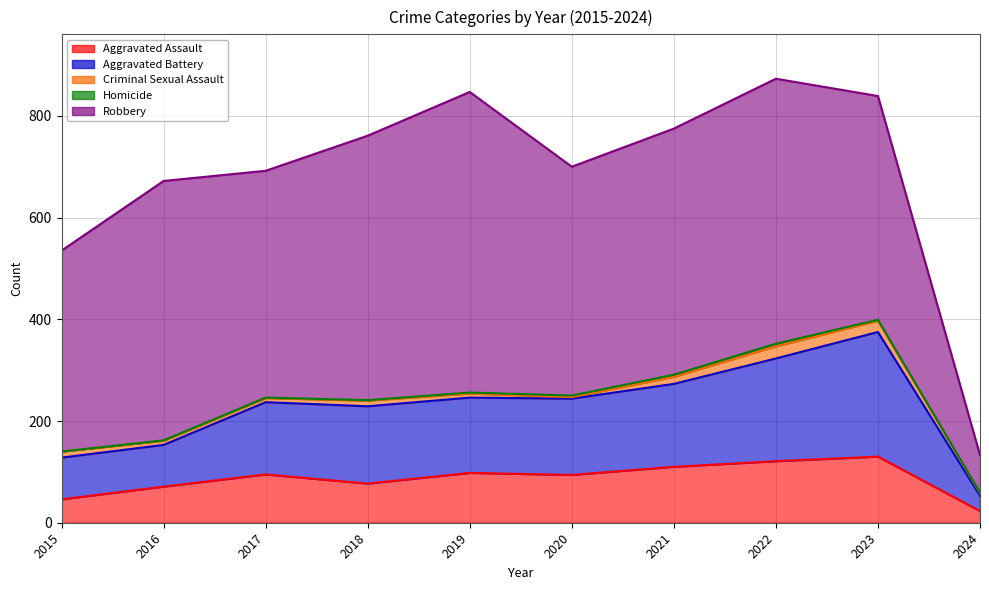

True or false: Robbery and Homicide intersect in this chart.

False